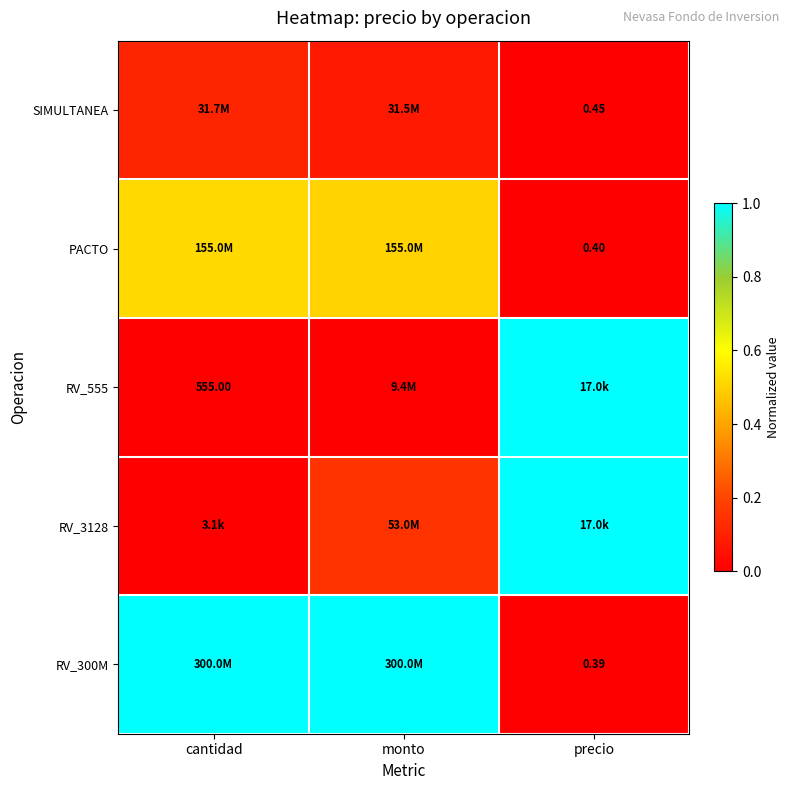

Which category has the highest value in the PACTO series?

cantidad